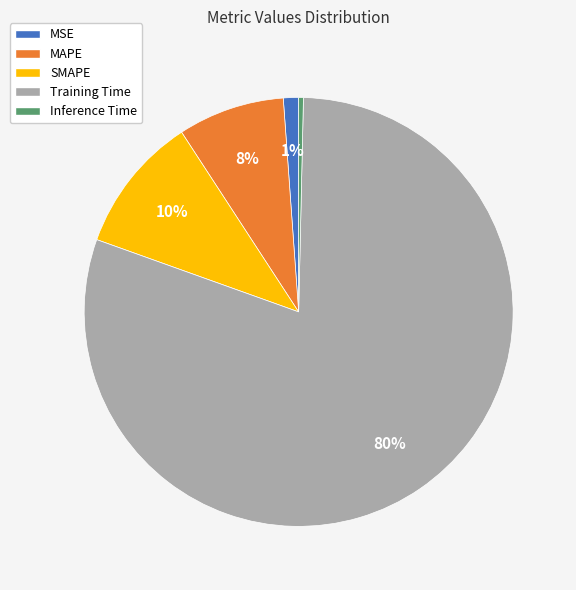

How many segments does this pie chart have?

5